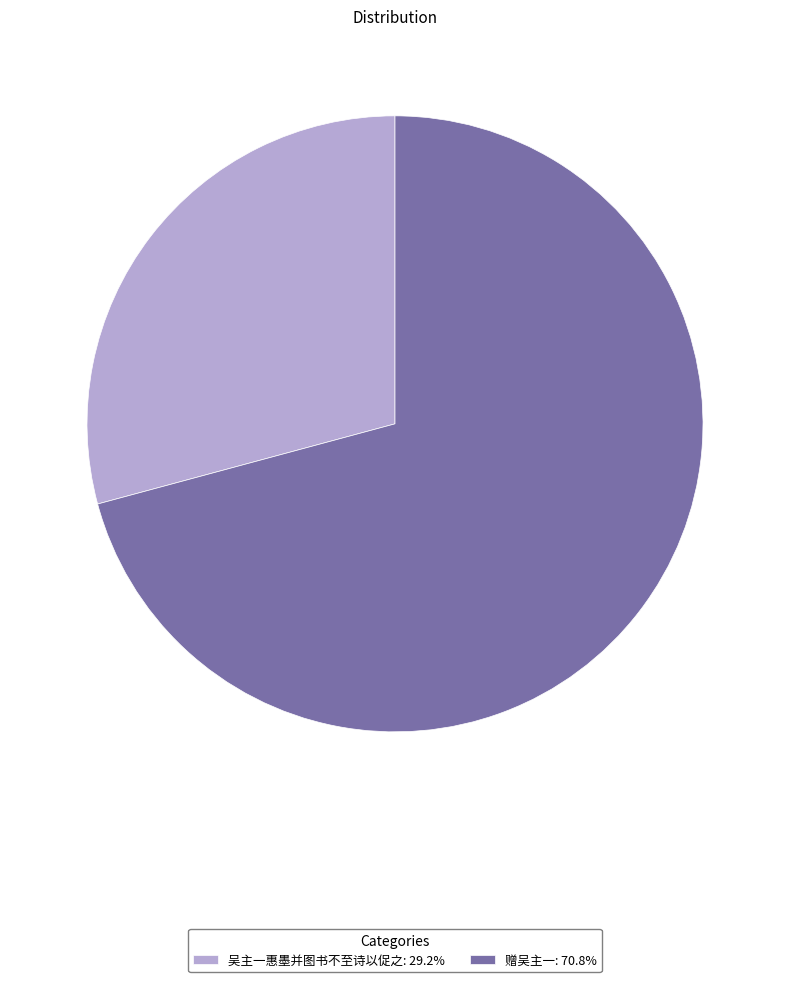

Does 赠吴主一: 70.8% account for over 50% of the chart?

Yes